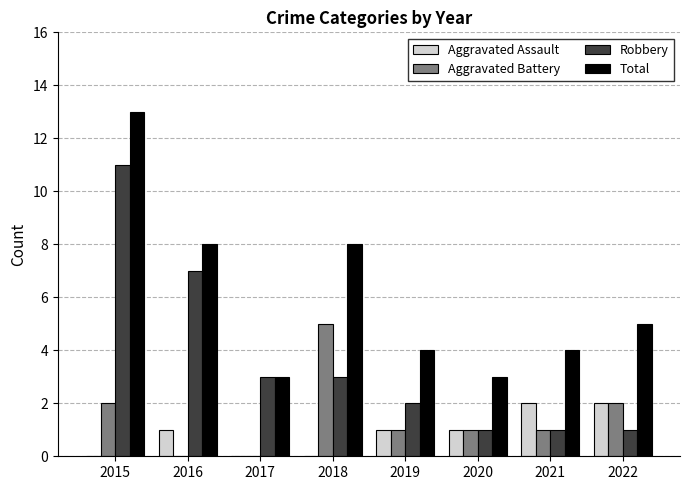

Reading left to right, what are all the values shown in this chart?

Aggravated Assault: 2015=0	2016=1	2017=0	2018=0	2019=1	2020=1	2021=2	2022=2
Aggravated Battery: 2015=2	2016=0	2017=0	2018=5	2019=1	2020=1	2021=1	2022=2
Robbery: 2015=11	2016=7	2017=3	2018=3	2019=2	2020=1	2021=1	2022=1
Total: 2015=13	2016=8	2017=3	2018=8	2019=4	2020=3	2021=4	2022=5